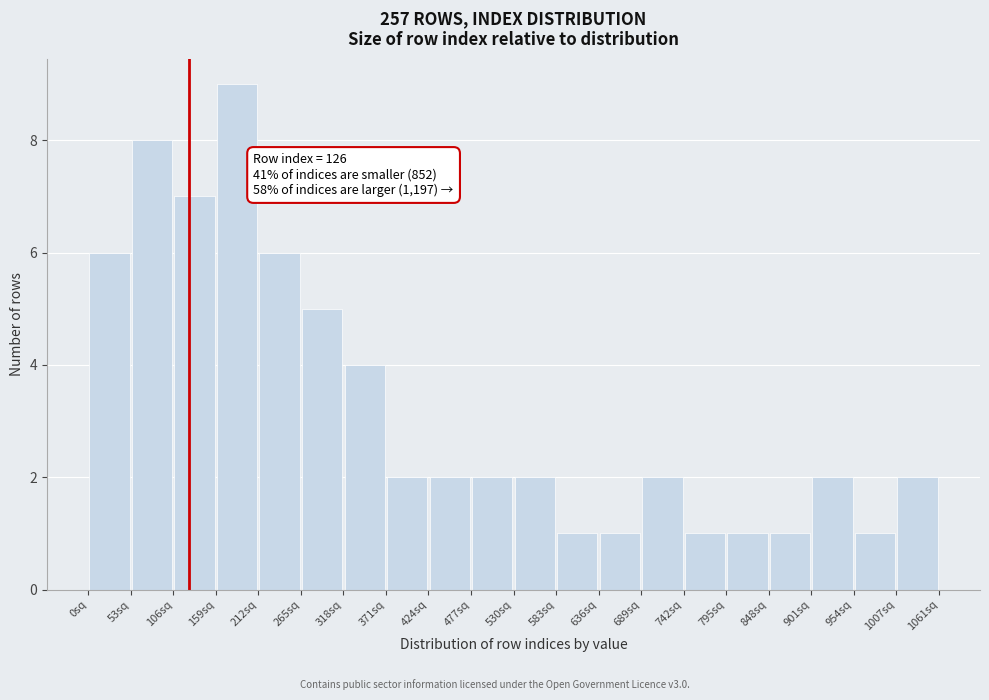

Which range on the x-axis has the tallest bar?

160 to 210